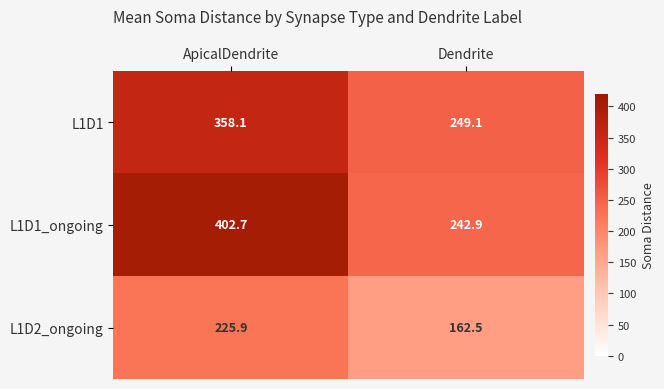

The value of L1D1 at ApicalDendrite is 358.1. True or false?

True